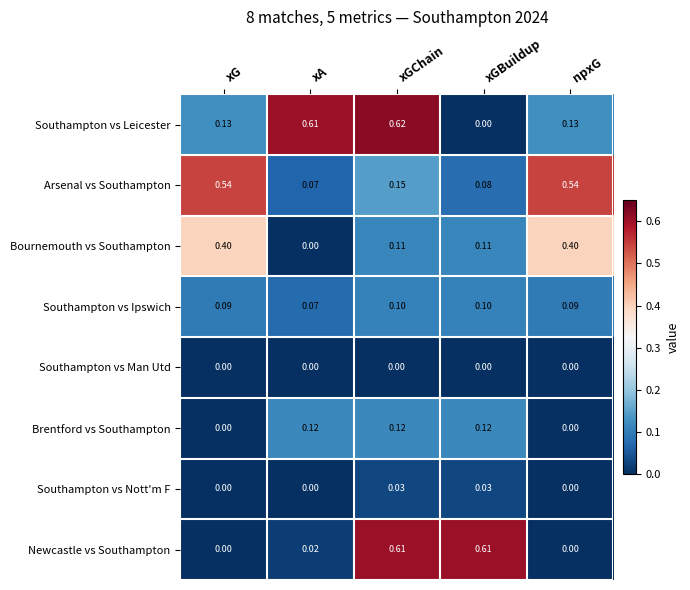

Which series has the largest total across all categories?

Southampton vs Leicester